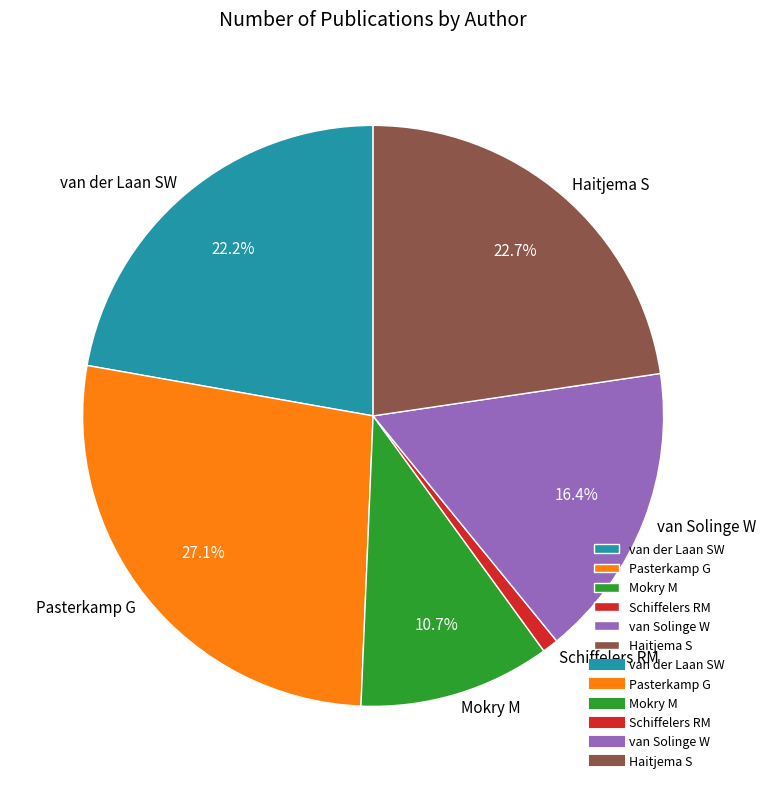

Is there a majority slice in this chart?

No